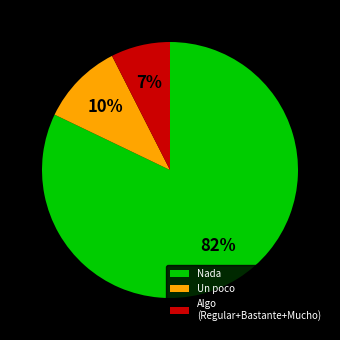

To the nearest percent, what portion does Un poco represent?

10%